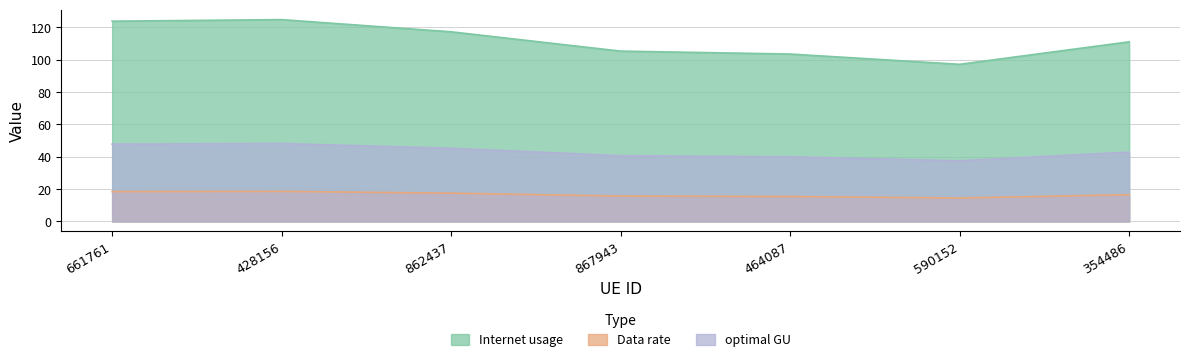

At which label does Data rate first exceed 16?

661761